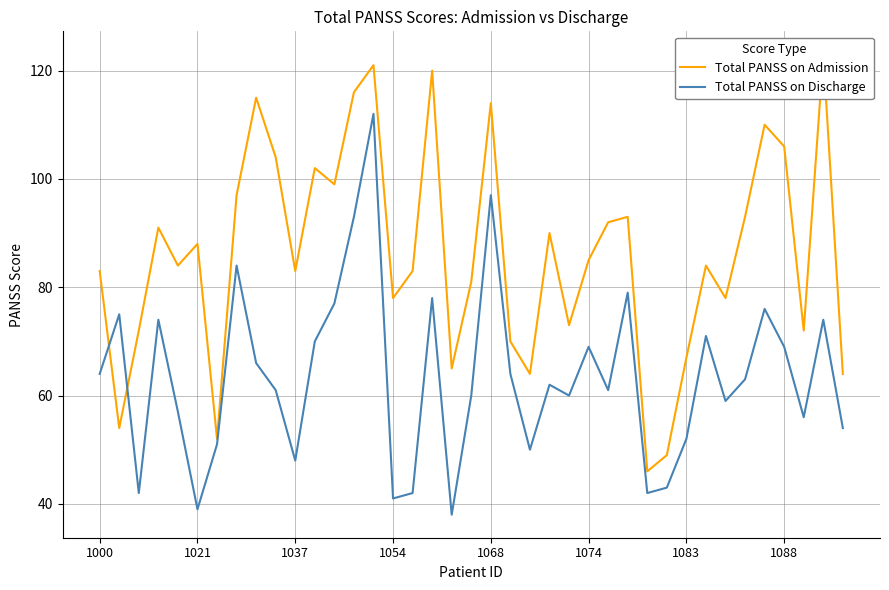

What is the difference between the Total PANSS on Admission values at 1000 and 17?

37